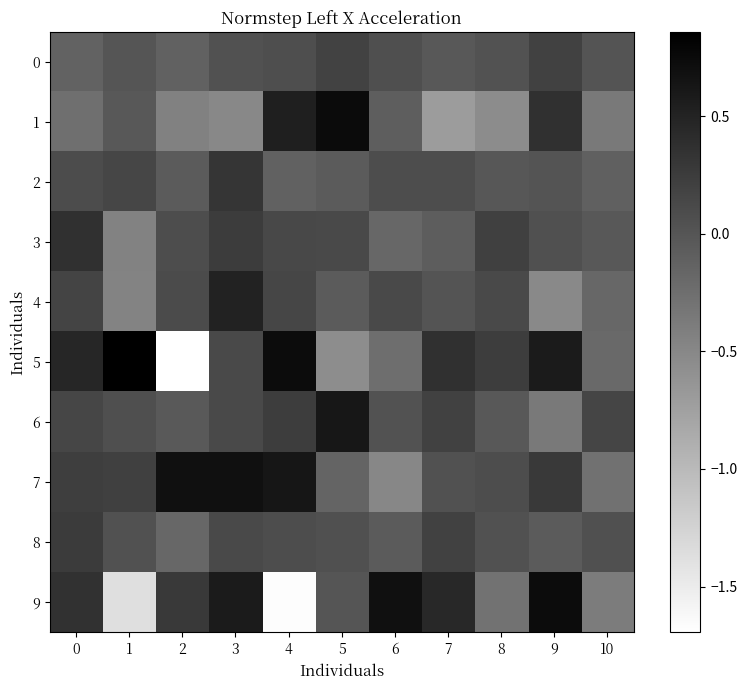

What is the difference between the highest and lowest values at 9?

1.3